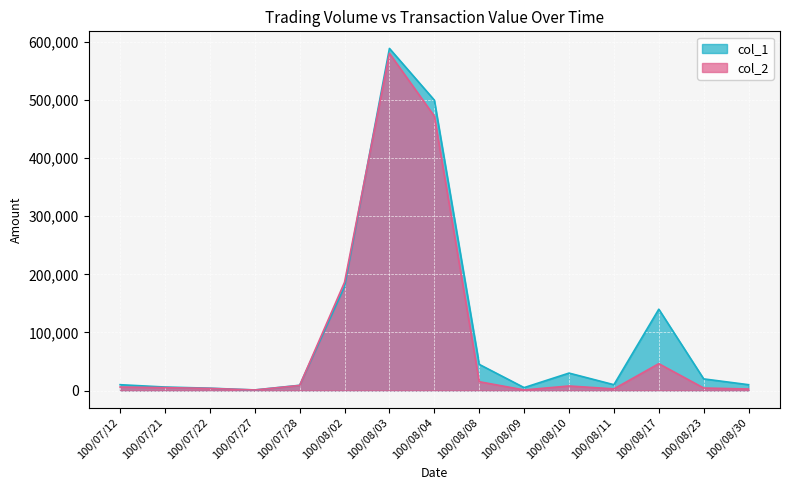

Read the col_1 value at 100/08/04.

500000